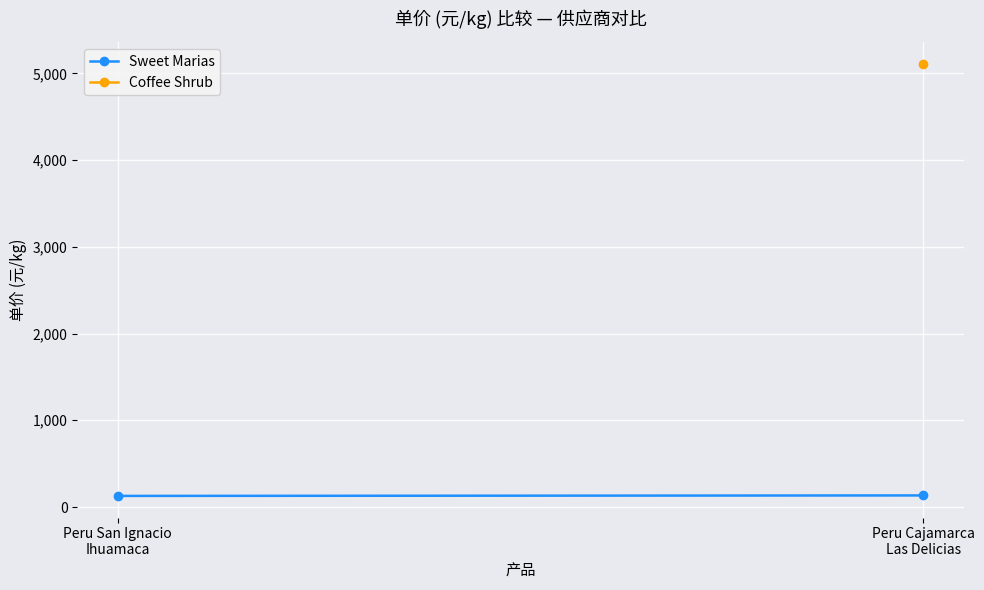

How many data points are less than 133?

1